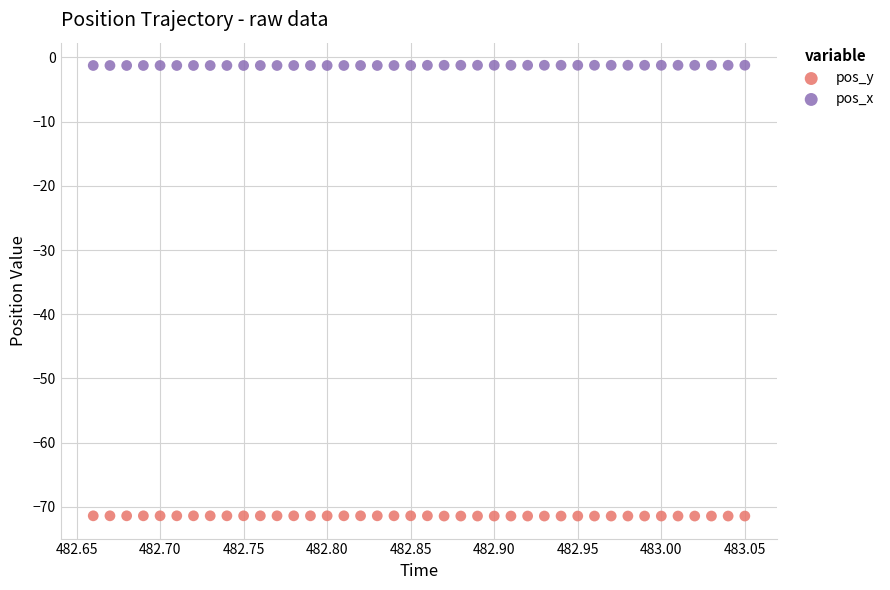

Across all data points, what is the range of X values (max minus min)?

0.4